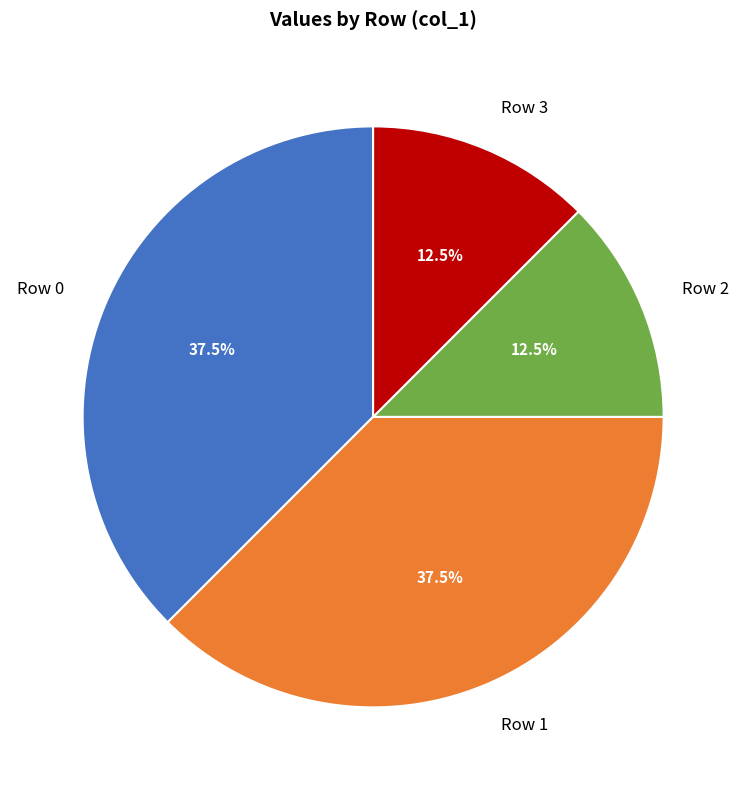

To the nearest percent, what is the difference between the Row 0 and Row 2 slice percentages?

25%